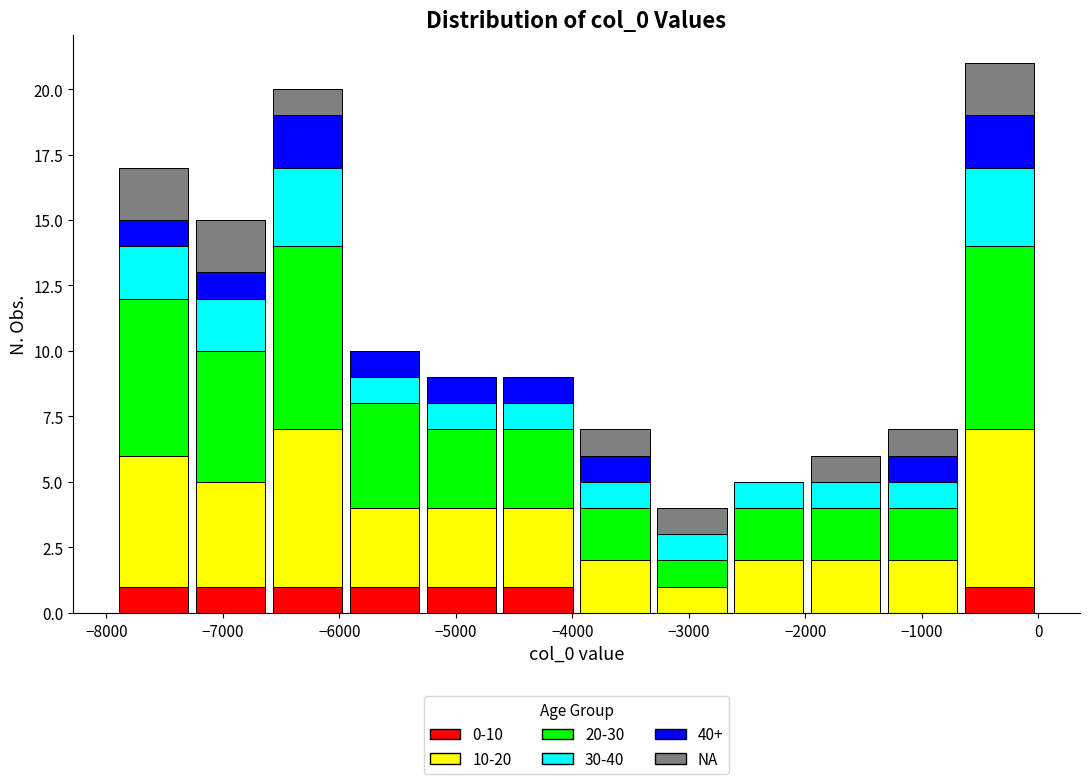

Reading left to right, transcribe this chart: for each stacked bar, give the range it covers on the x-axis and its total height. Neither the bar edges nor the heights are printed on the chart, so give them approximately, as read against the axes.

-7900 to -7300: 17
-7300 to -6600: 15
-6600 to -5900: 20
-5900 to -5300: 10
-5300 to -4600: 9
-4600 to -4000: 9
-4000 to -3300: 7
-3300 to -2600: 4
-2600 to -2000: 5
-2000 to -1300: 6
-1300 to -700: 7
-700 to 0: 21